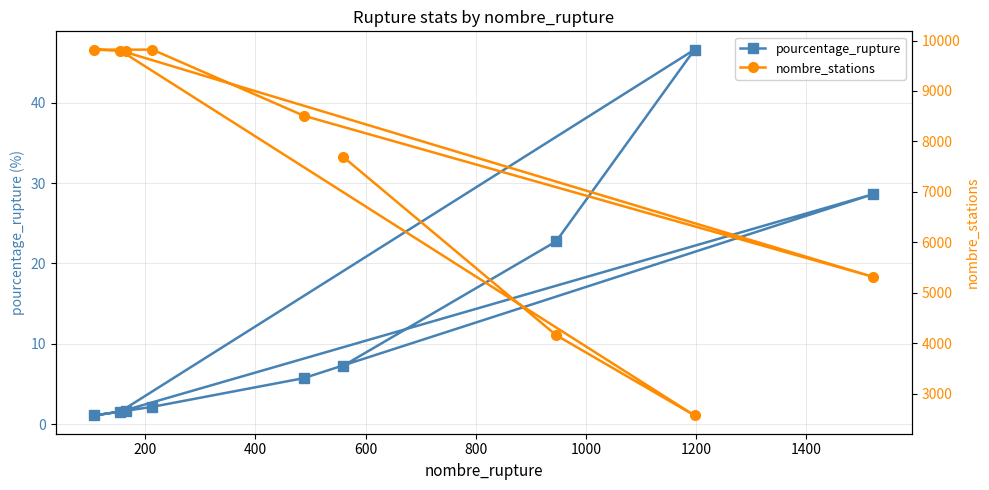

What is the highest value of the pourcentage_rupture series?

46.6